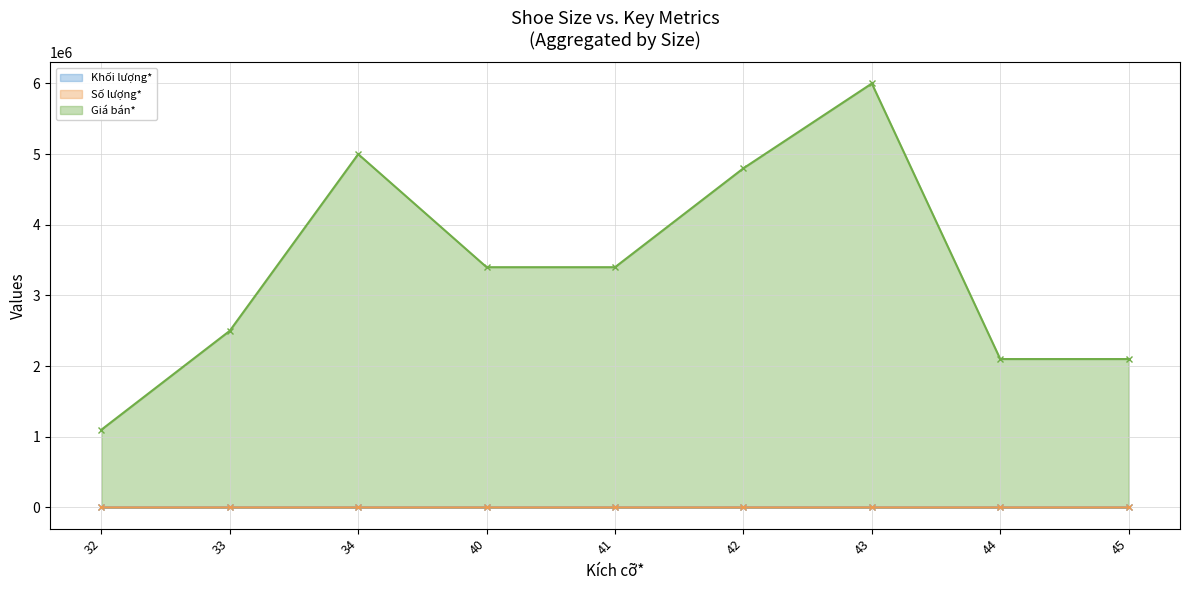

Which category has the lowest value in the Giá bán* series?

32